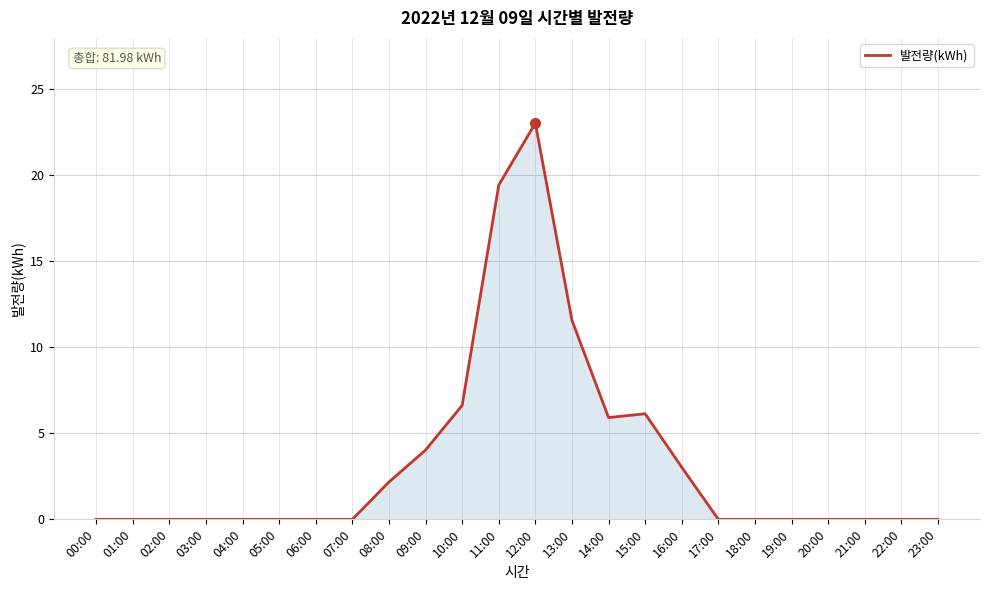

Does the chart have visible grid lines?

Yes